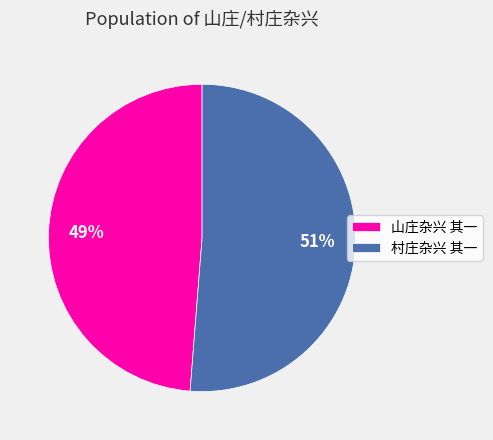

Is there any slice that represents more than half of the pie?

Yes